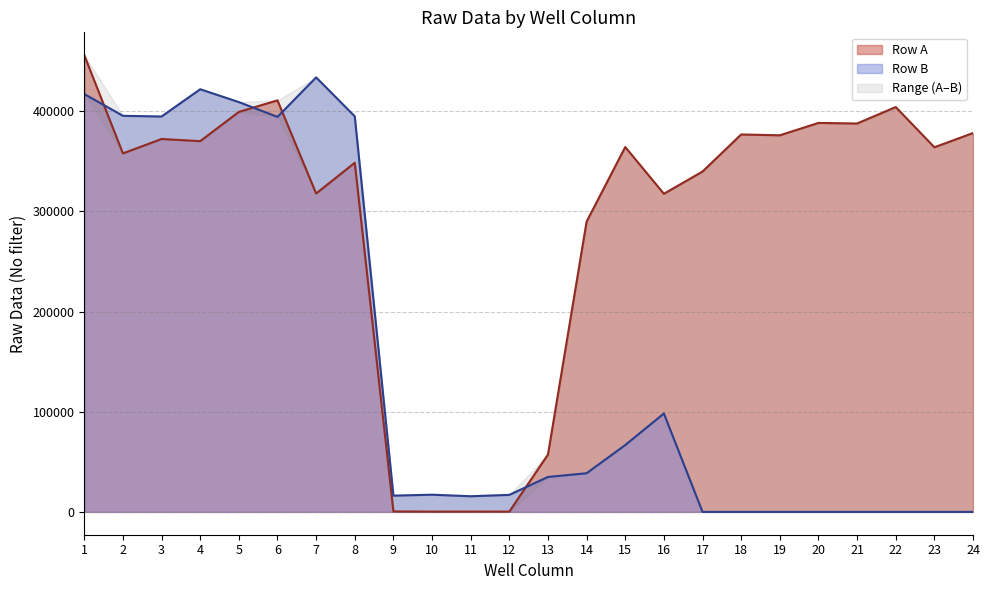

Is it true that the value at 12 is 282?

True